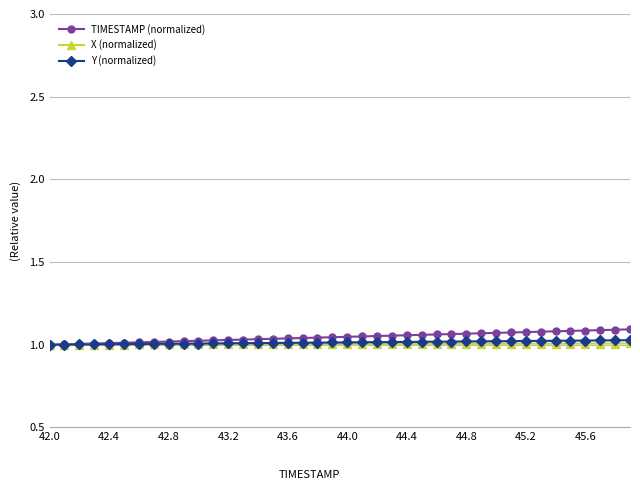

At which label is Y (normalized) closest to 1?

42.0